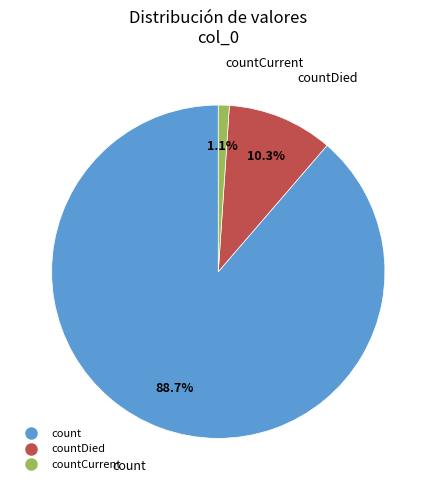

Does any single category account for the majority?

Yes